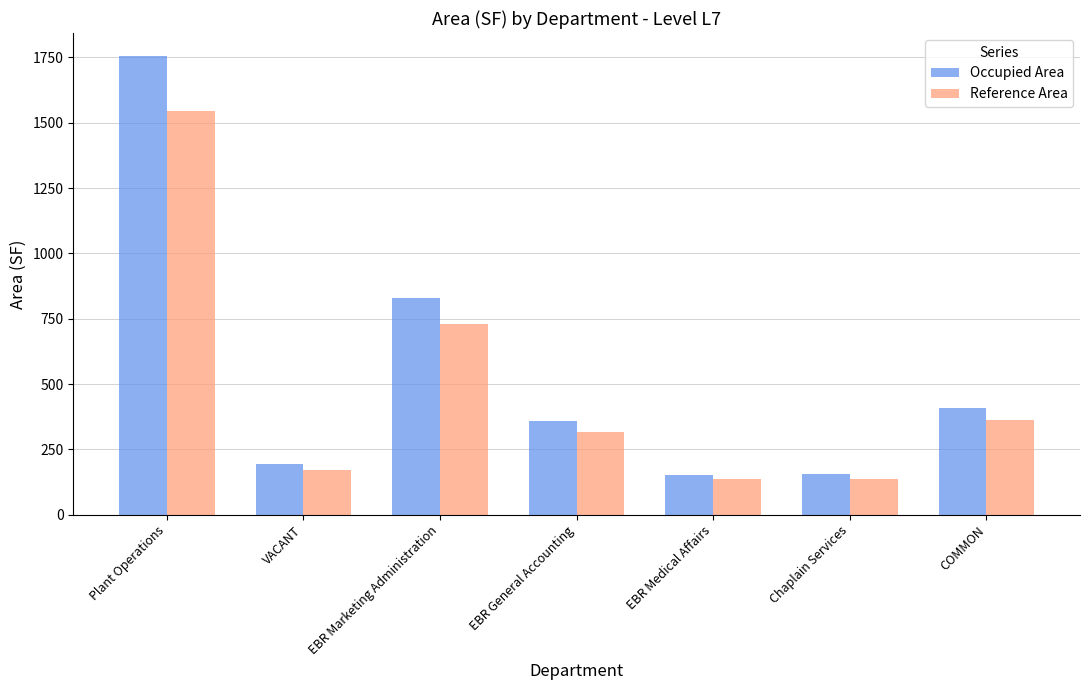

What is the label of the 1st bar from the right?

COMMON